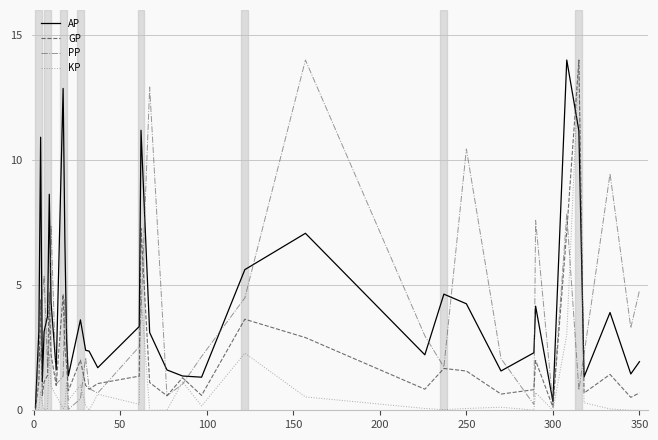

List the series in order of their overall mean, highest first.

AP, PP, GP, KP